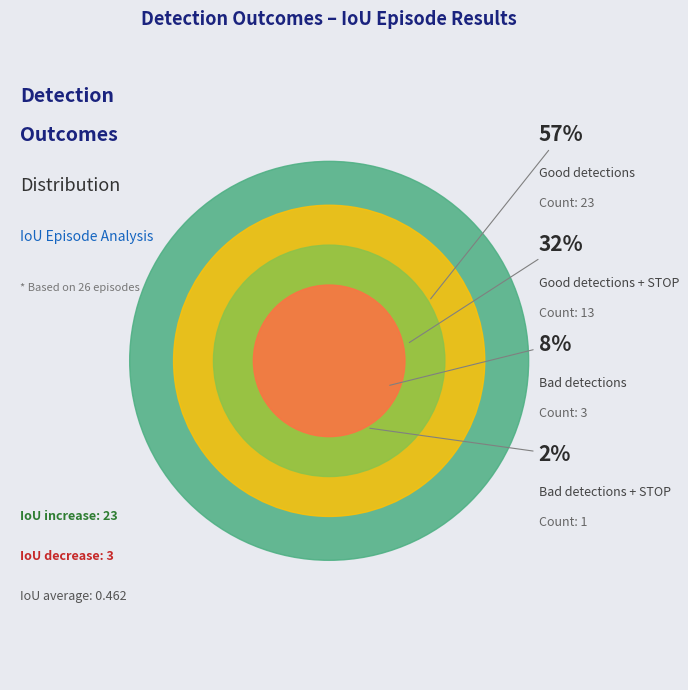

True or false: Bad detections accounts for 18% of the total.

False